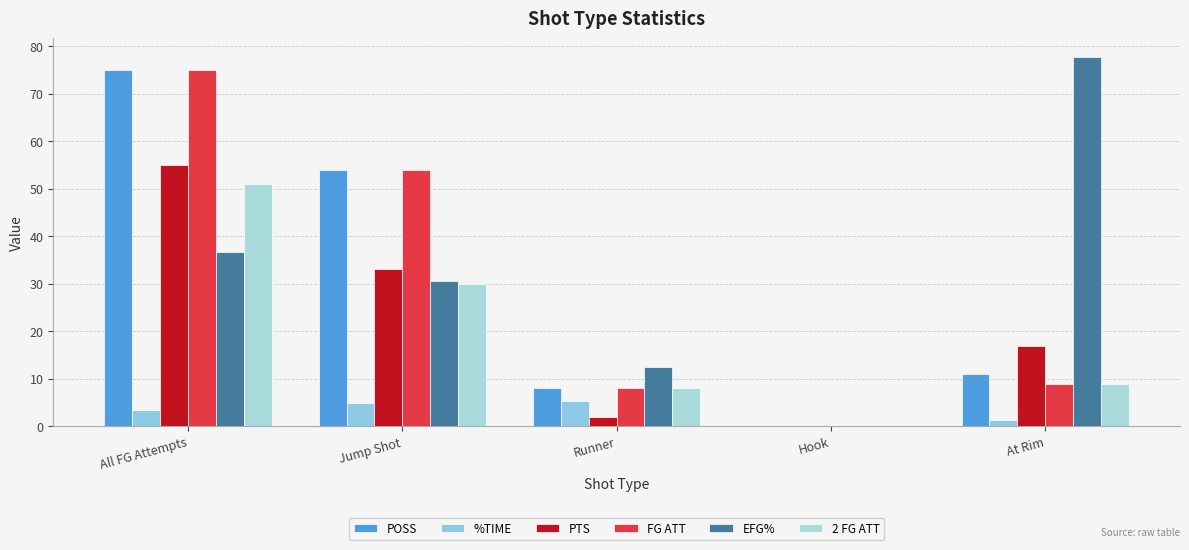

What is the spread (max minus min) of values at Runner?

10.5